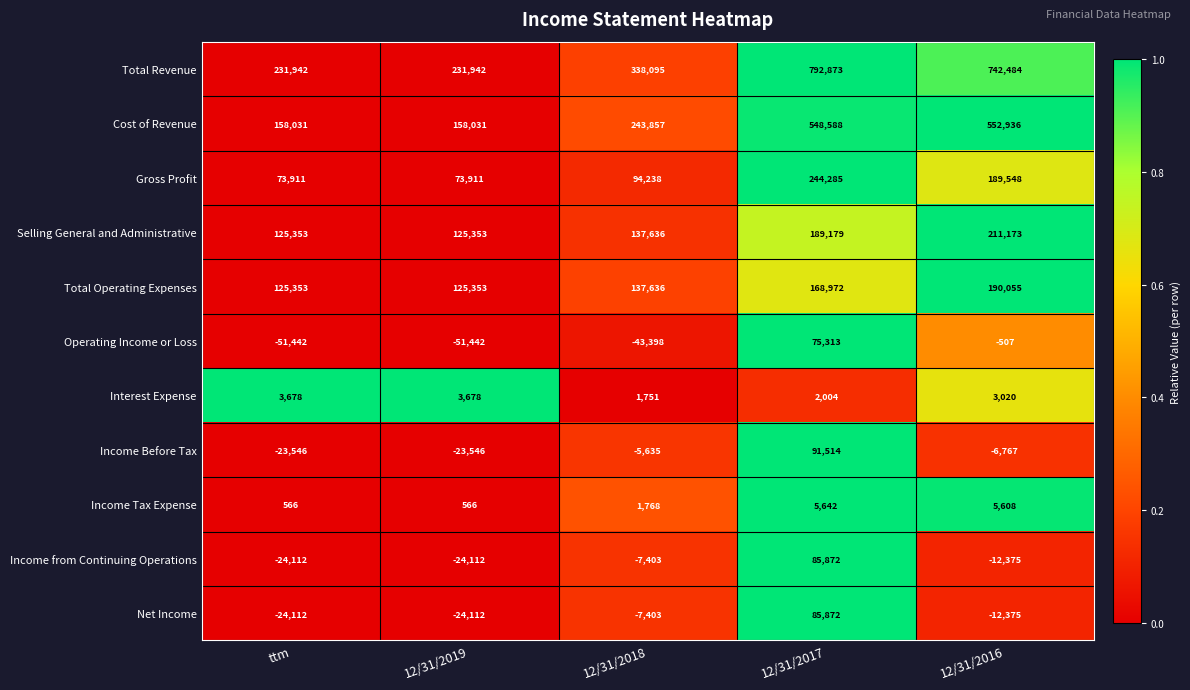

What is the minimum value shown in the chart?

-51442